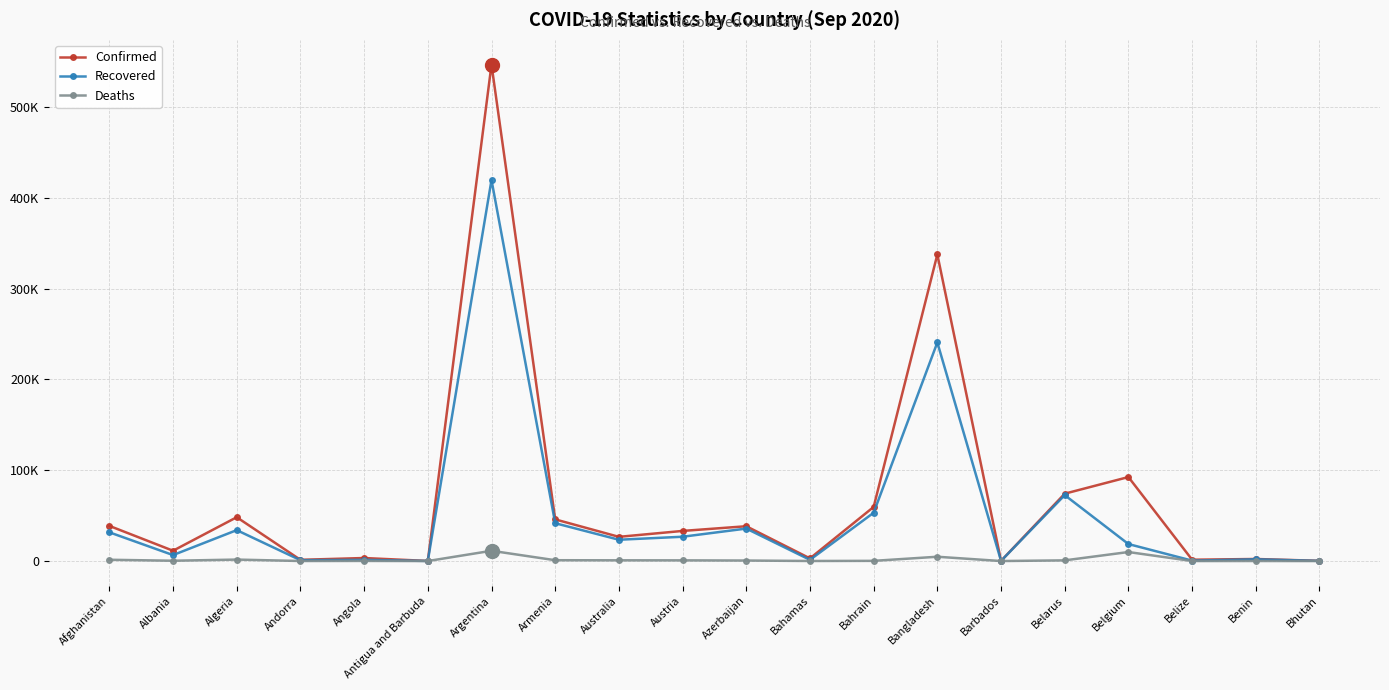

Read the Deaths value at Bahamas, to the nearest 100.

100